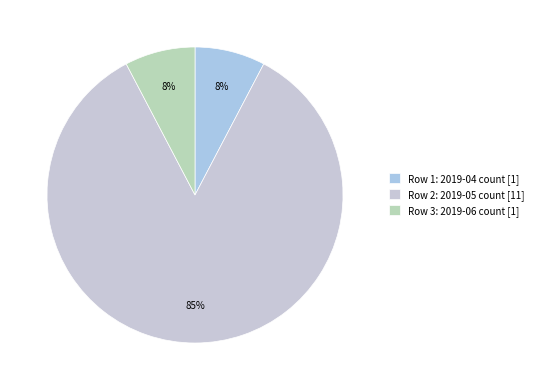

Does any single category account for the majority?

Yes